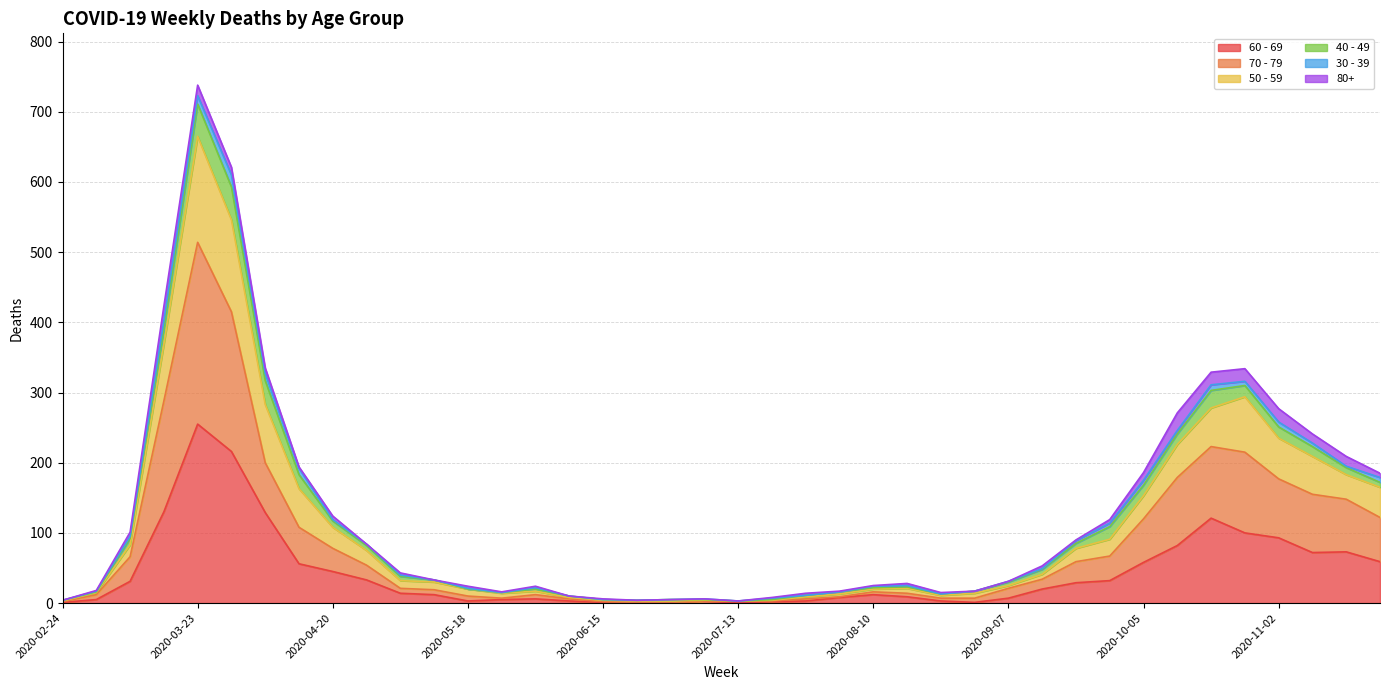

At which label does 60 - 69 reach its peak?

2020-03-23